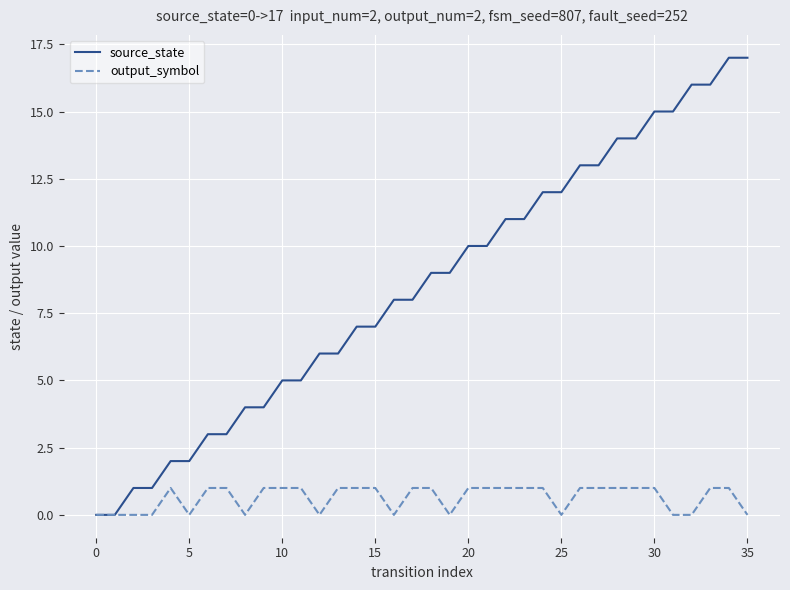

Which series has the largest total across all categories?

source_state